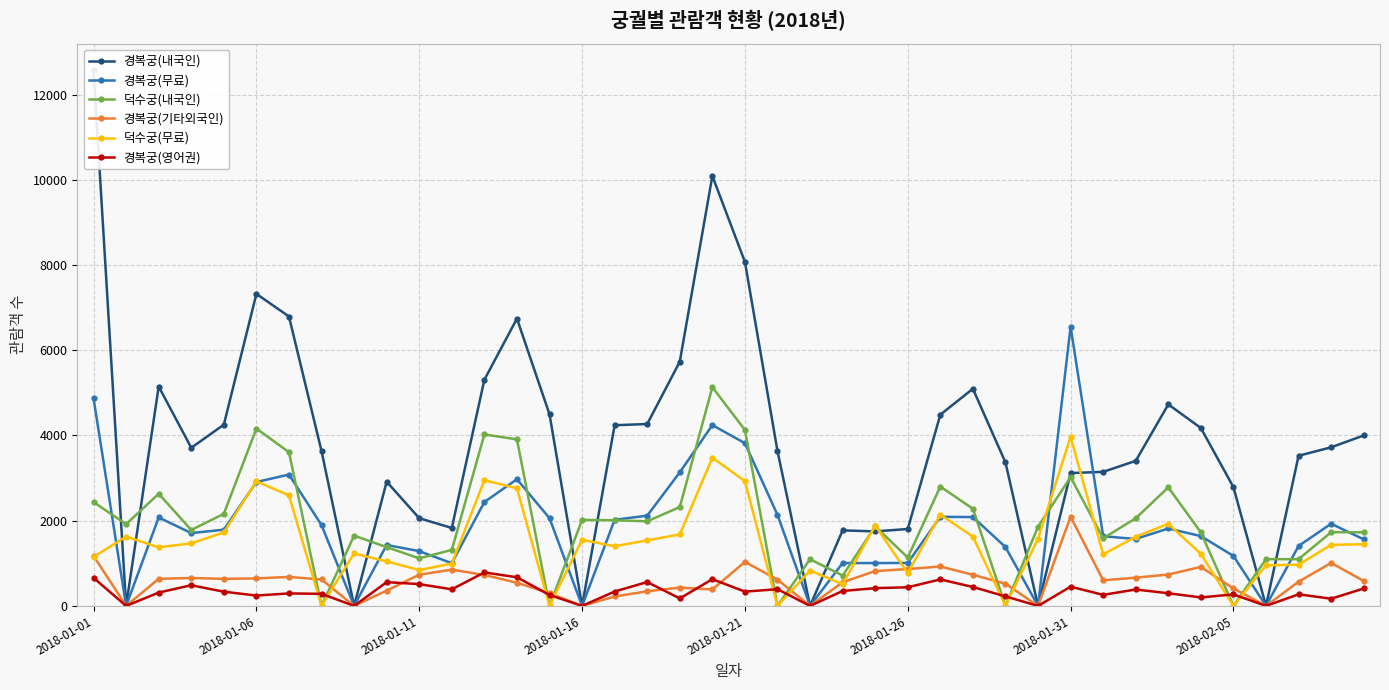

True or false: 경복궁(무료) and 경복궁(기타외국인) intersect in this chart.

False